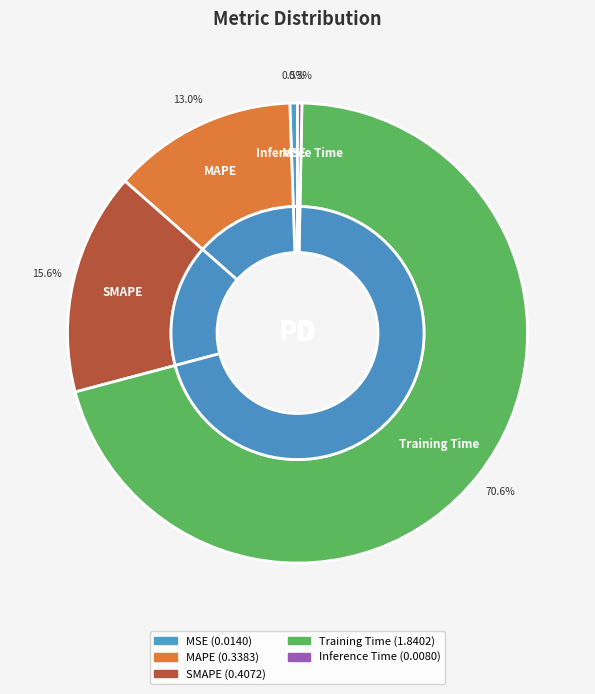

What is the total percentage of MAPE and SMAPE?

28.6%